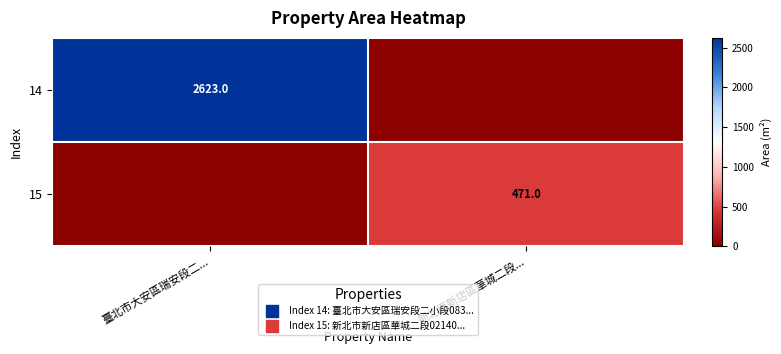

List the labels in order of 14 value, largest first.

臺北市大安區瑞安段二..., 新北市新店區華城二段...